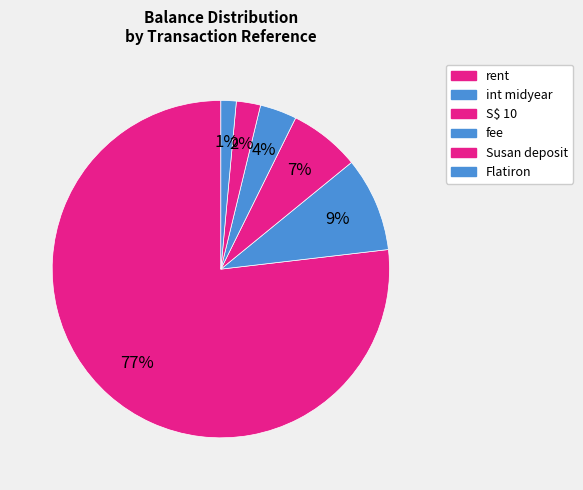

How many segments does this pie chart have?

6